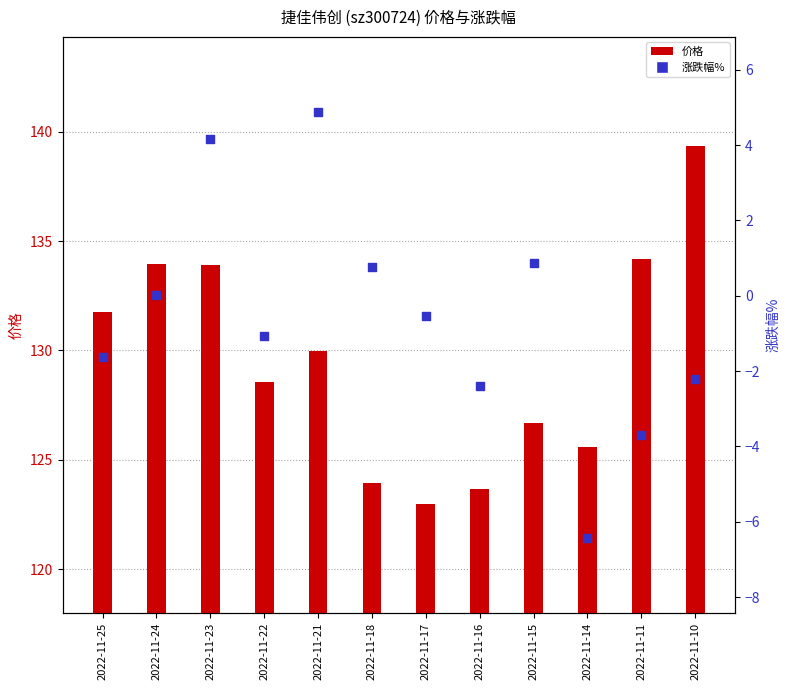

What are all the series names shown in the legend?

价格, 涨跌幅%